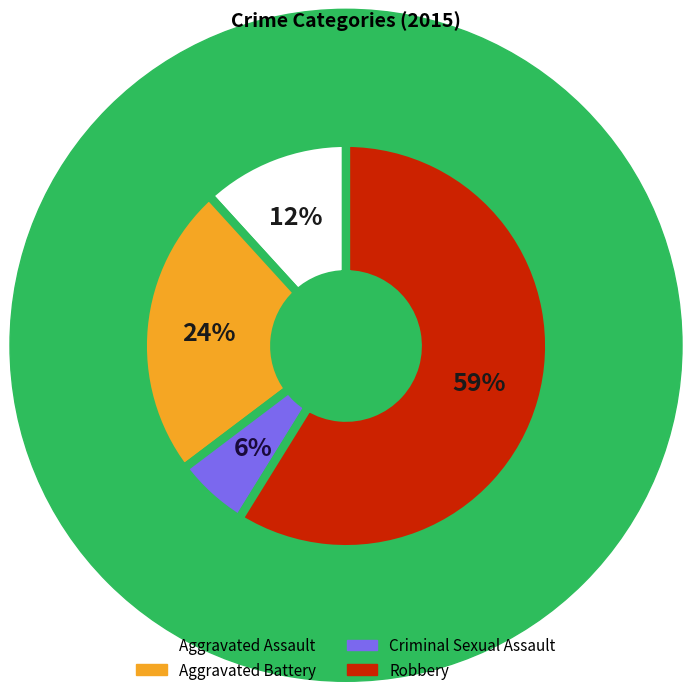

Which category has the biggest portion of the pie?

Robbery